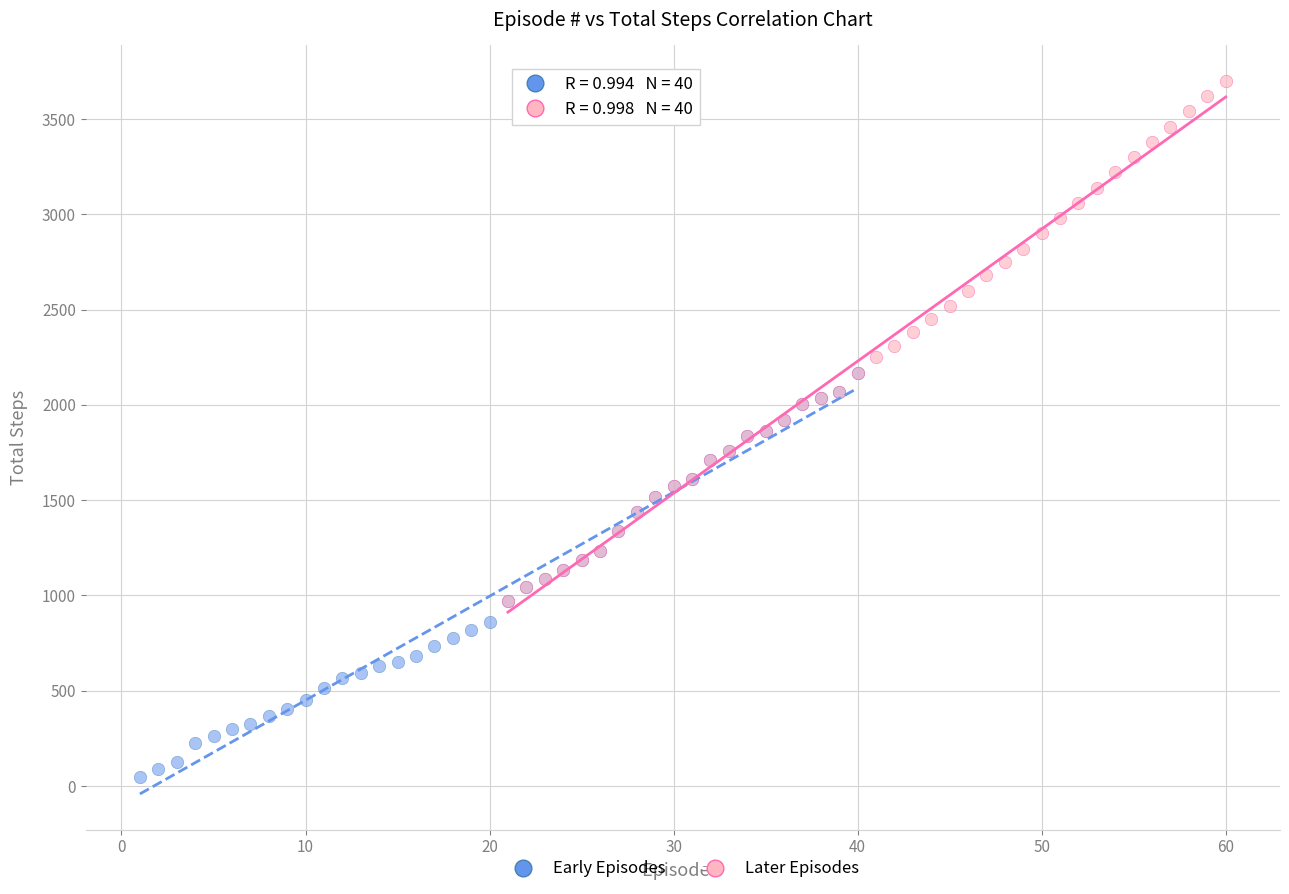

Which series reaches the minimum Y coordinate?

Early Episodes